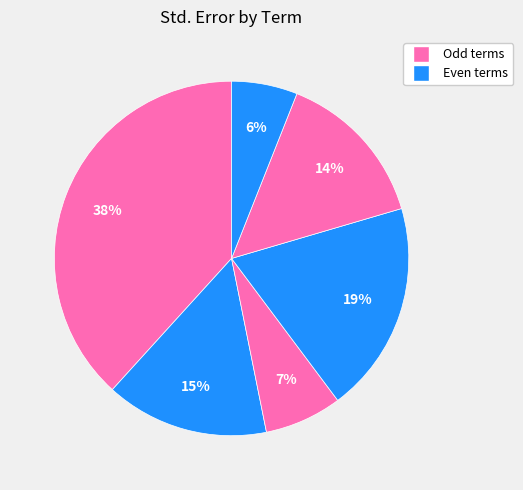

Does any single category account for the majority?

No